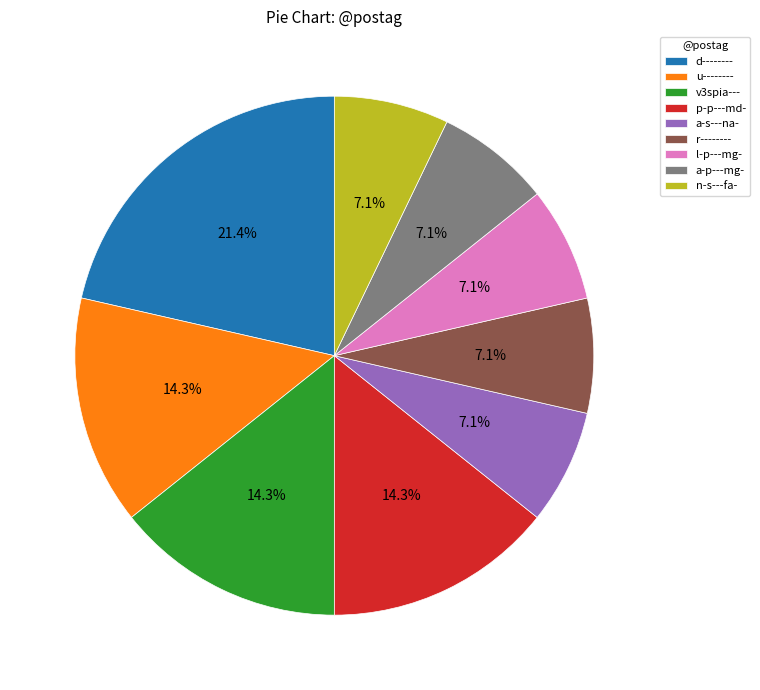

True or false: r-------- accounts for 1% of the total.

False